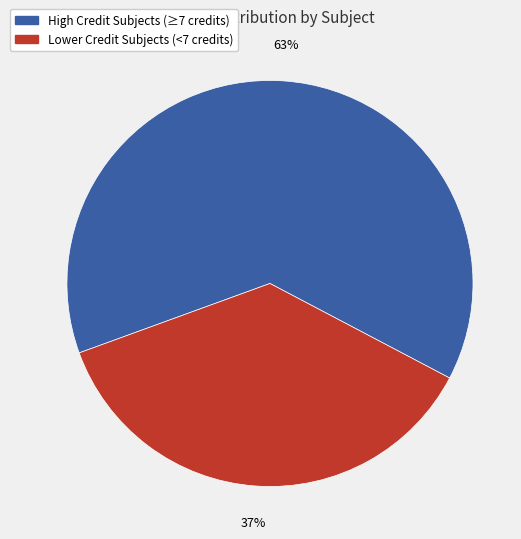

To the nearest percent, what is the average slice percentage?

50%